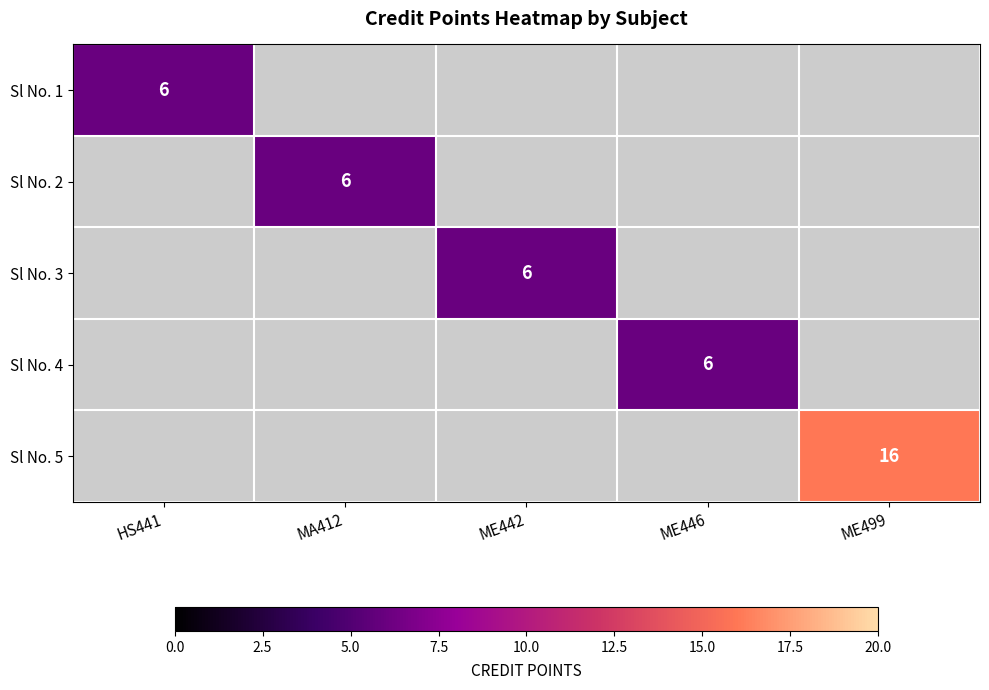

True or false: Sl No. 2 has a value of 3 at MA412.

False